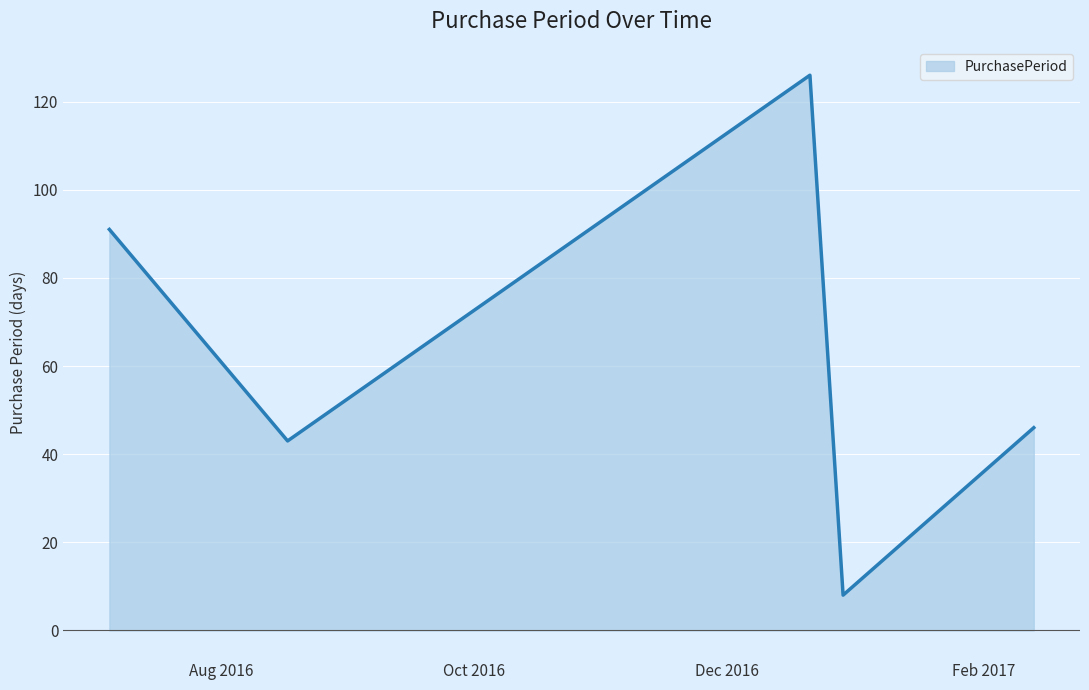

What is the sum of all values?

314